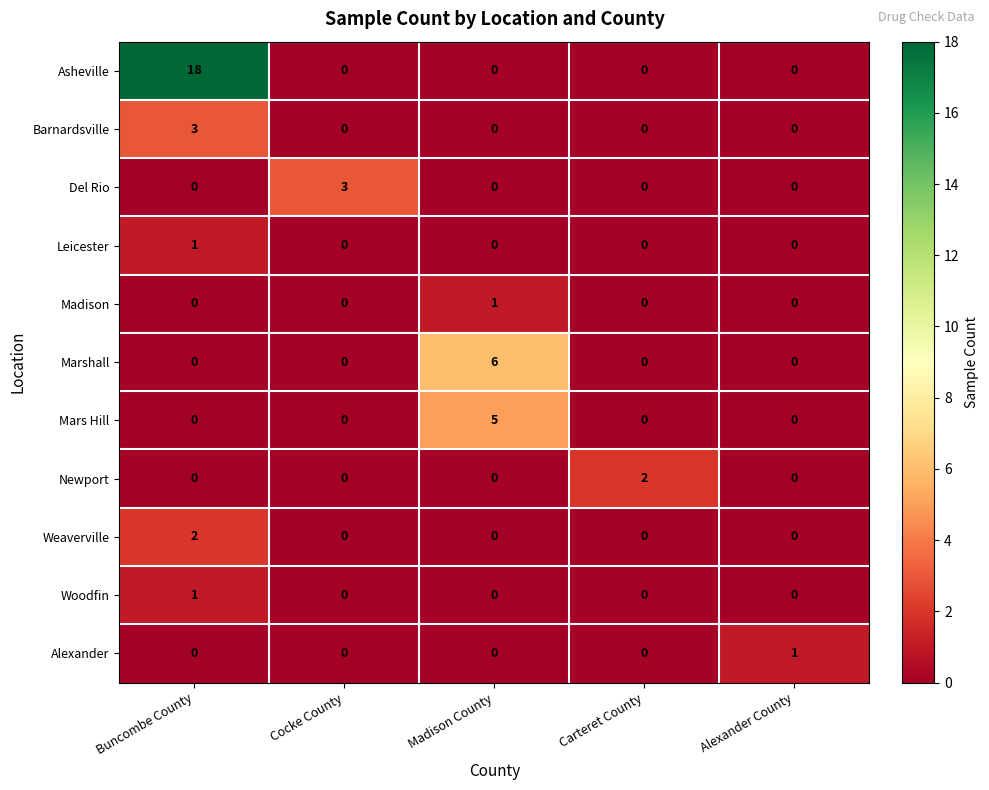

At which category does the chart reach its peak across all series?

Buncombe County